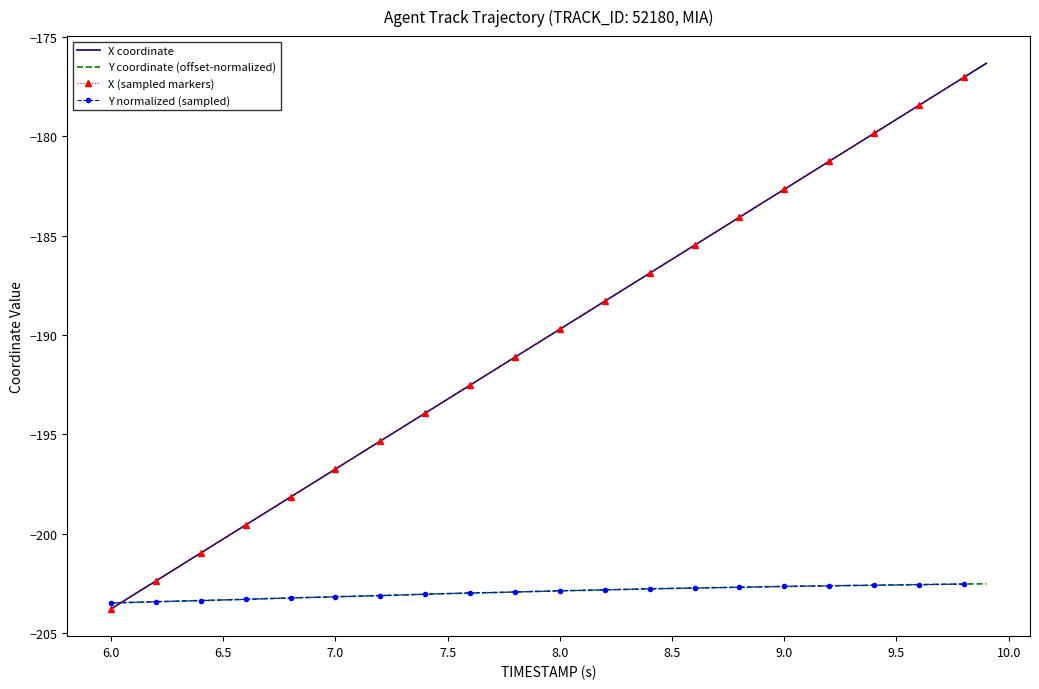

True or false: Y coordinate (offset-normalized) has a value of -82.4 at 8.5.

False